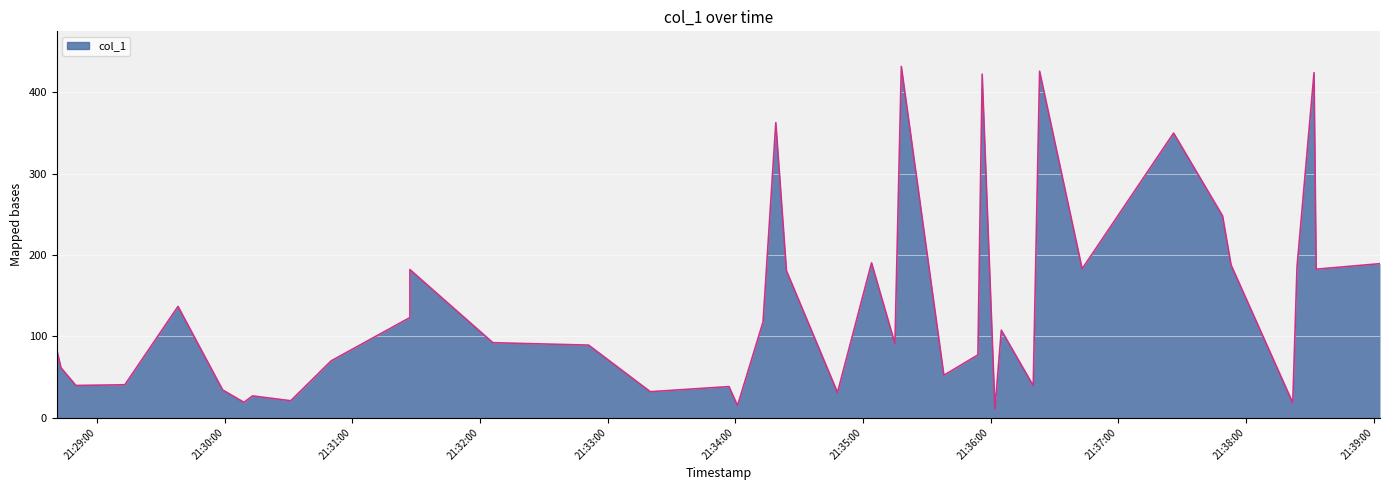

Is it true that the value at 2018-12-16 21:35:04 is 285.2?

False